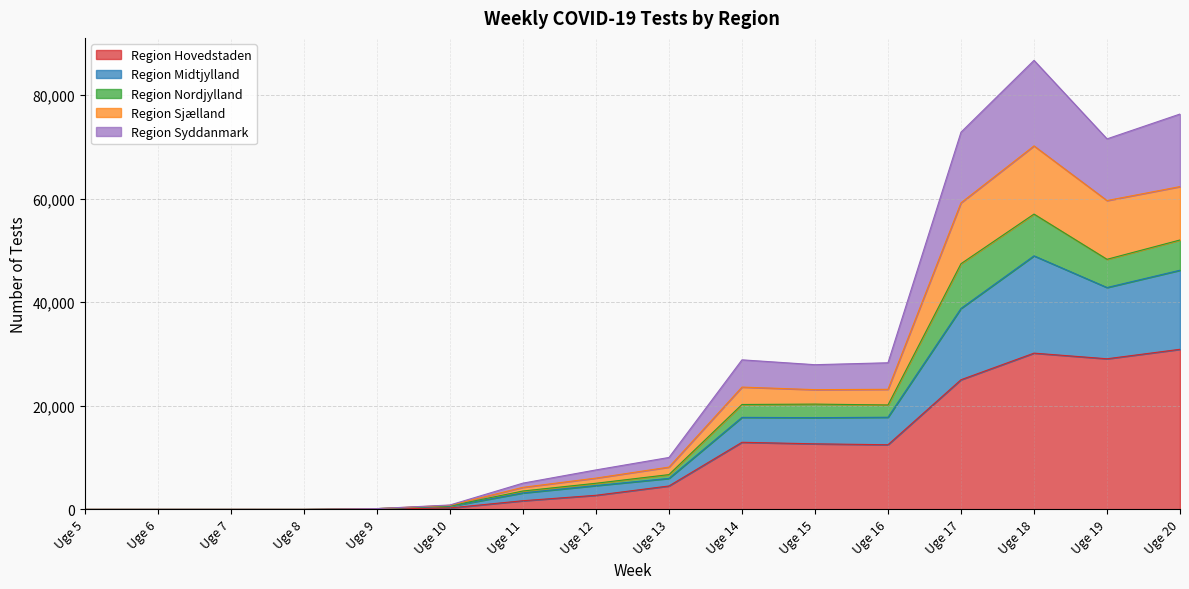

What are all the series names shown in the legend?

Region Hovedstaden, Region Midtjylland, Region Nordjylland, Region Sjælland, Region Syddanmark